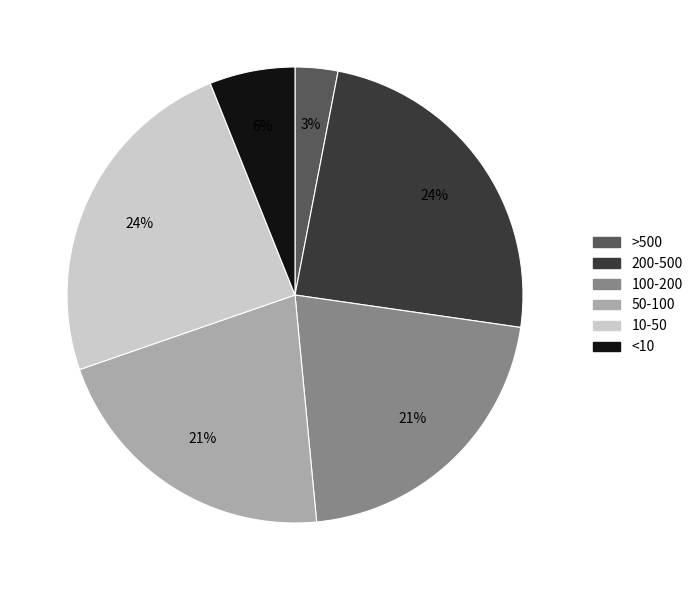

To the nearest percent, what is the average slice percentage?

17%